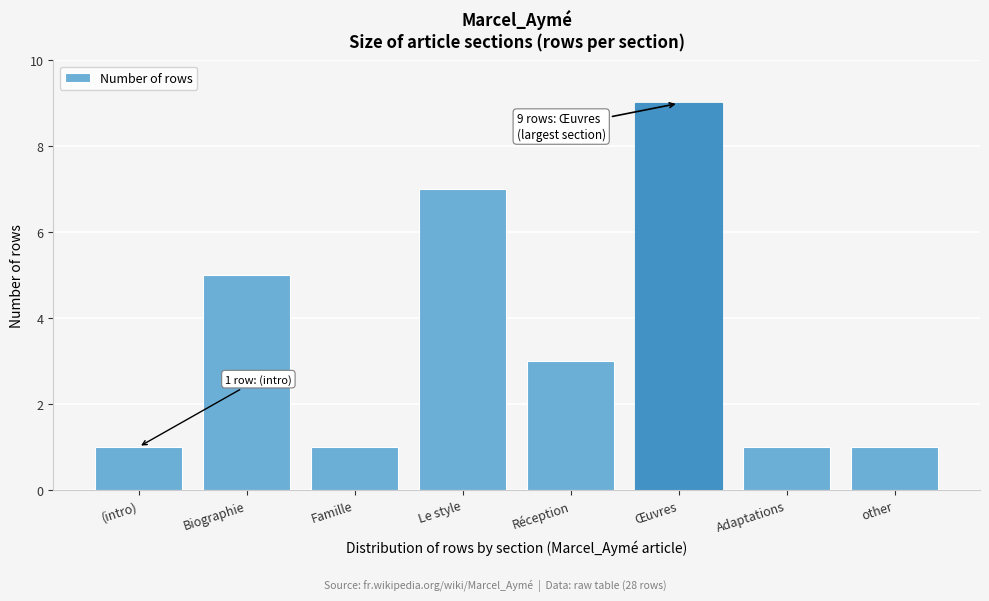

Reading right to left, transcribe all the data shown in this chart.

1	1	9	3	7	1	5	1